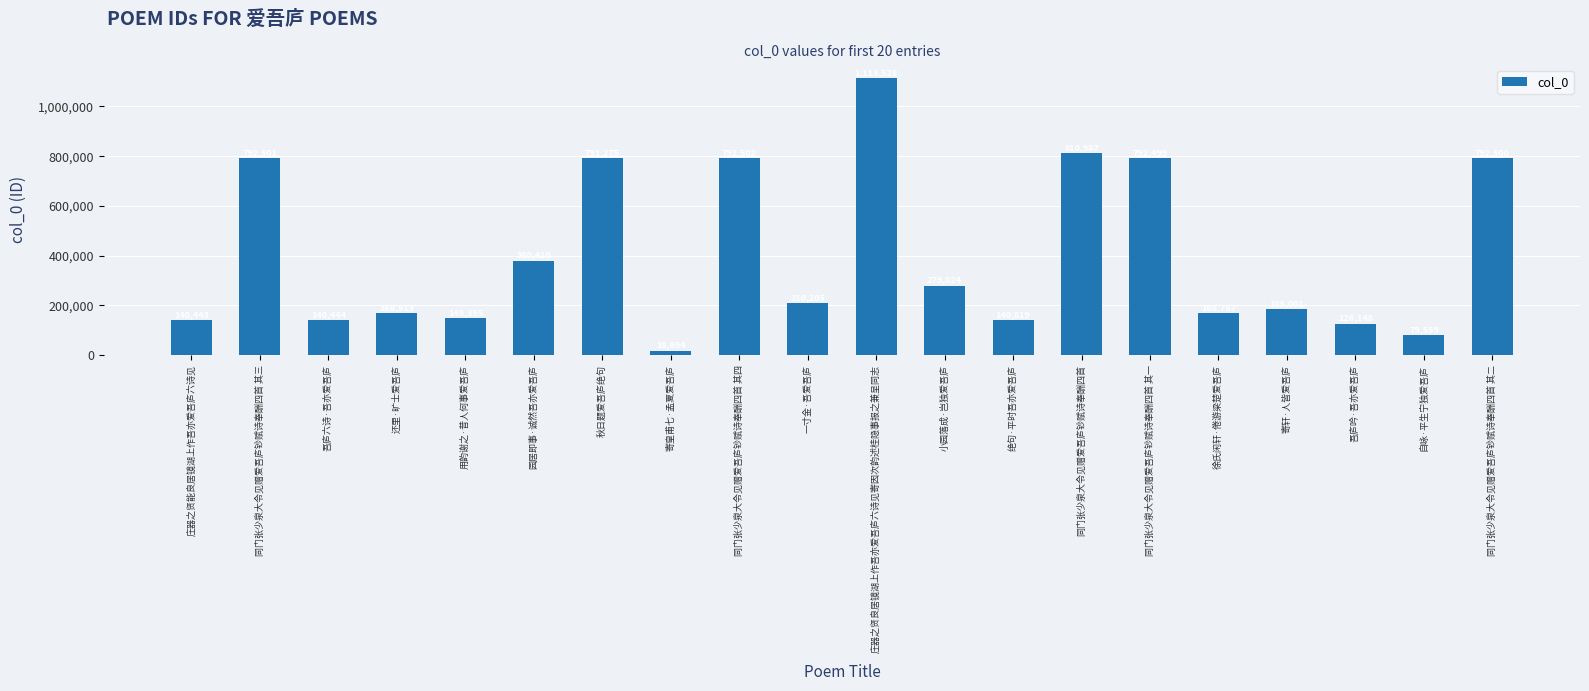

Rank the categories by value from highest to lowest.

庄器之贤良居镜湖上作吾亦爱吾庐六诗见寄因次韵述桂隐事报之兼呈同志, 同门张少泉大令见赠爱吾庐钞赋诗奉酬四首, 同门张少泉大令见赠爱吾庐钞赋诗奉酬四首 其四, 同门张少泉大令见赠爱吾庐钞赋诗奉酬四首 其三, 同门张少泉大令见赠爱吾庐钞赋诗奉酬四首 其二, 同门张少泉大令见赠爱吾庐钞赋诗奉酬四首 其一, 秋日题爱吾庐绝句, 园居即事·诚然吾亦爱吾庐, 小园落成·岂独爱吾庐, 一寸金·吾爱吾庐, 寄轩·人皆爱吾庐, 徐氏闲轩·倦游梁楚爱吾庐, 还里·旷士爱吾庐, 用韵谢之·昔人何事爱吾庐, 绝句·平时吾亦爱吾庐, 吾庐六诗·吾亦爱吾庐, 庄器之贤能良居镜湖上作吾亦爱吾庐六诗见, 吾庐吟·吾亦爱吾庐, 自咏·平生宁独爱吾庐, 寄皇甫七·孟夏爱吾庐